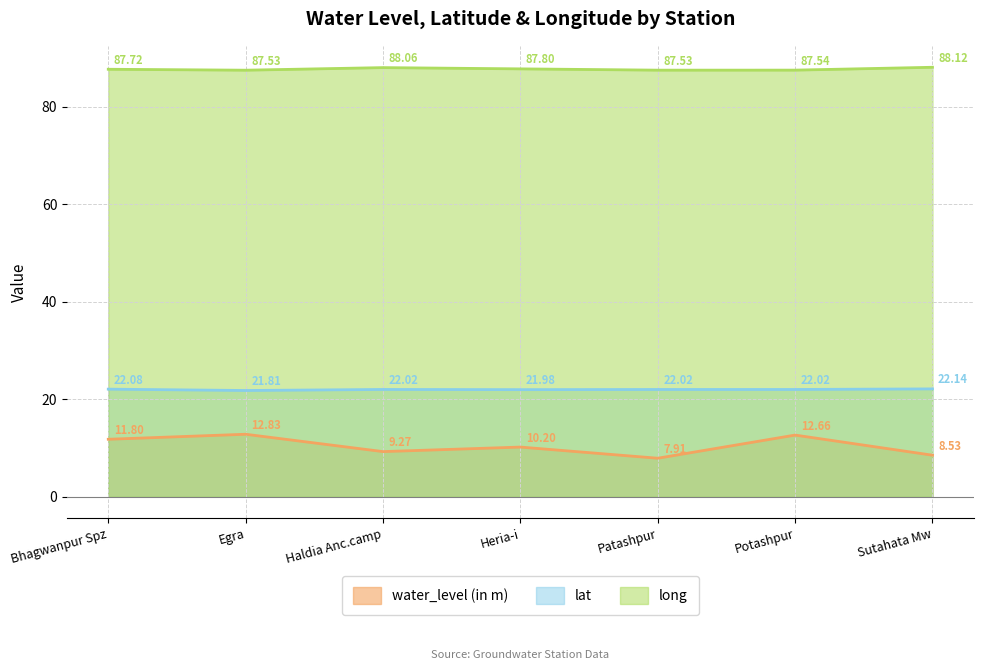

How many lines are shown in the chart?

3